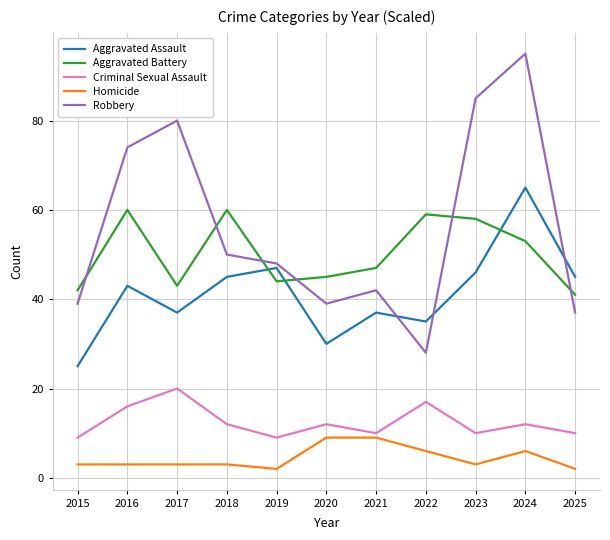

True or false: Aggravated Assault has a value of 46 at 2023.

True